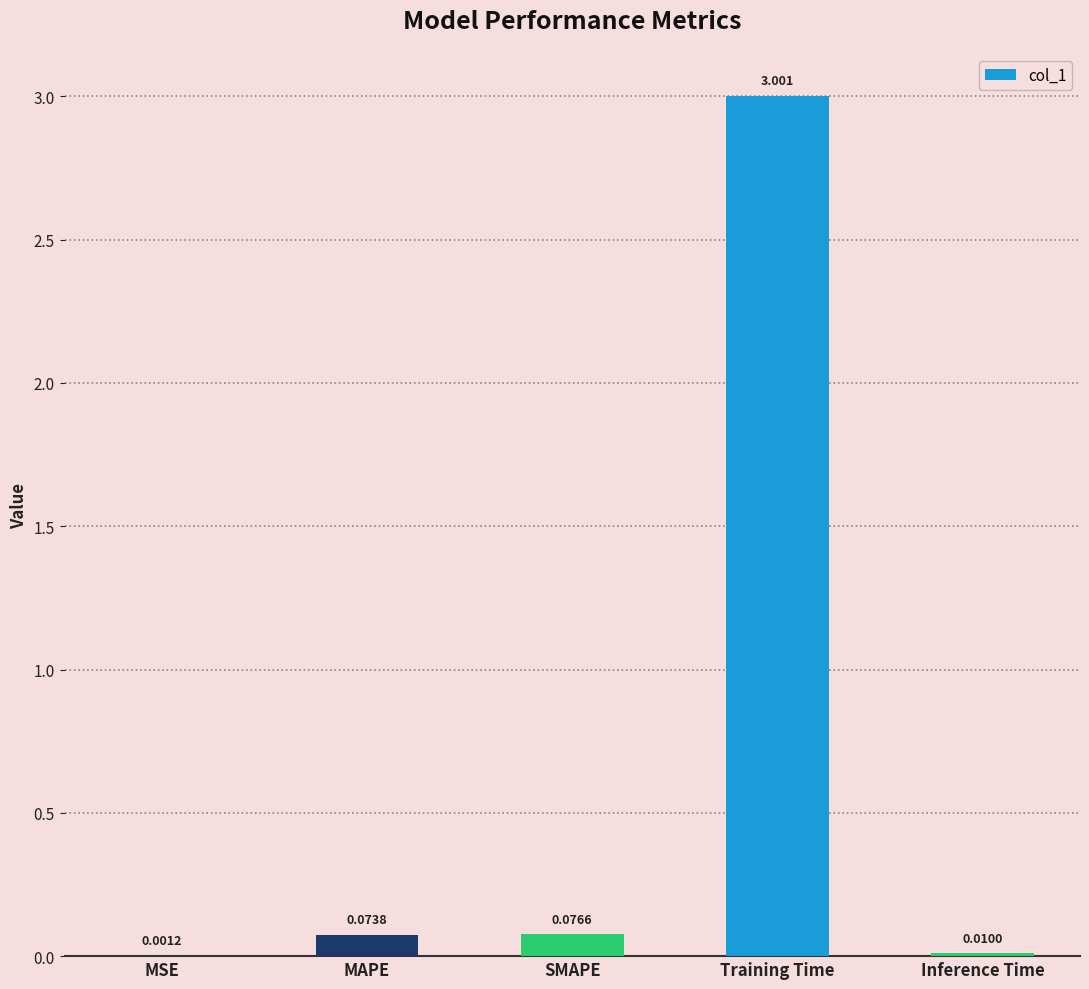

Between Inference Time and Training Time, which is larger?

Training Time